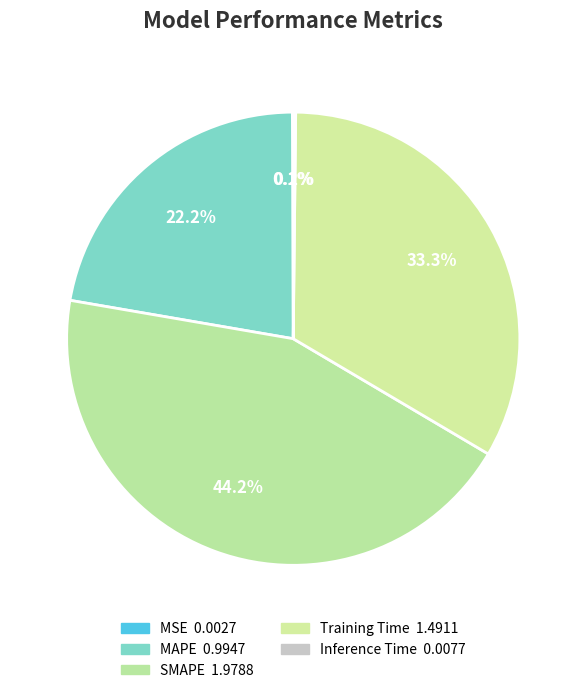

What is the change in value from MAPE to SMAPE?

+1.0